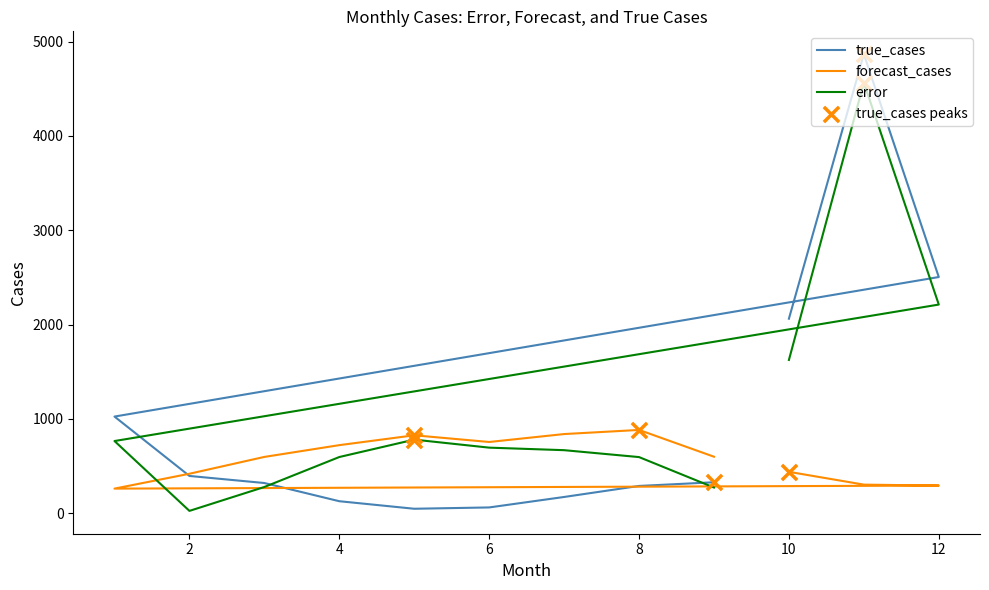

Which series has the largest Y range (max minus min)?

true_cases